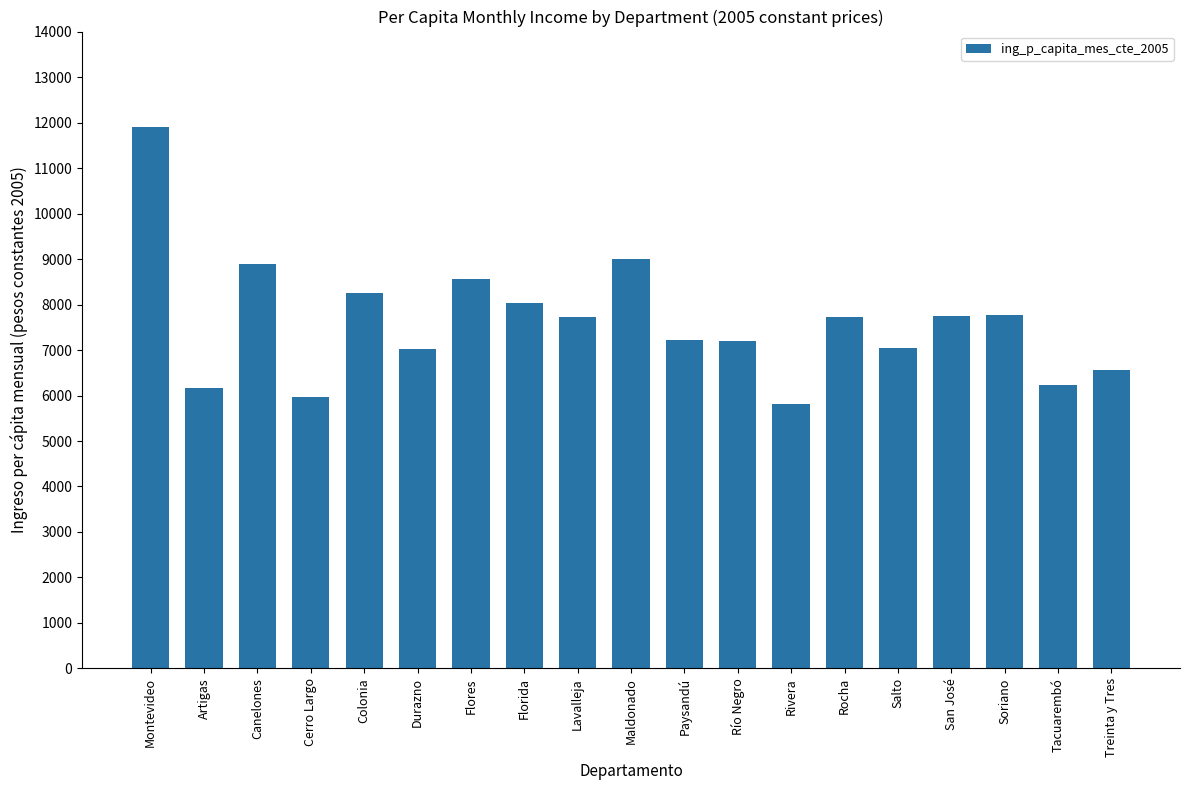

What position from the right is Río Negro?

8